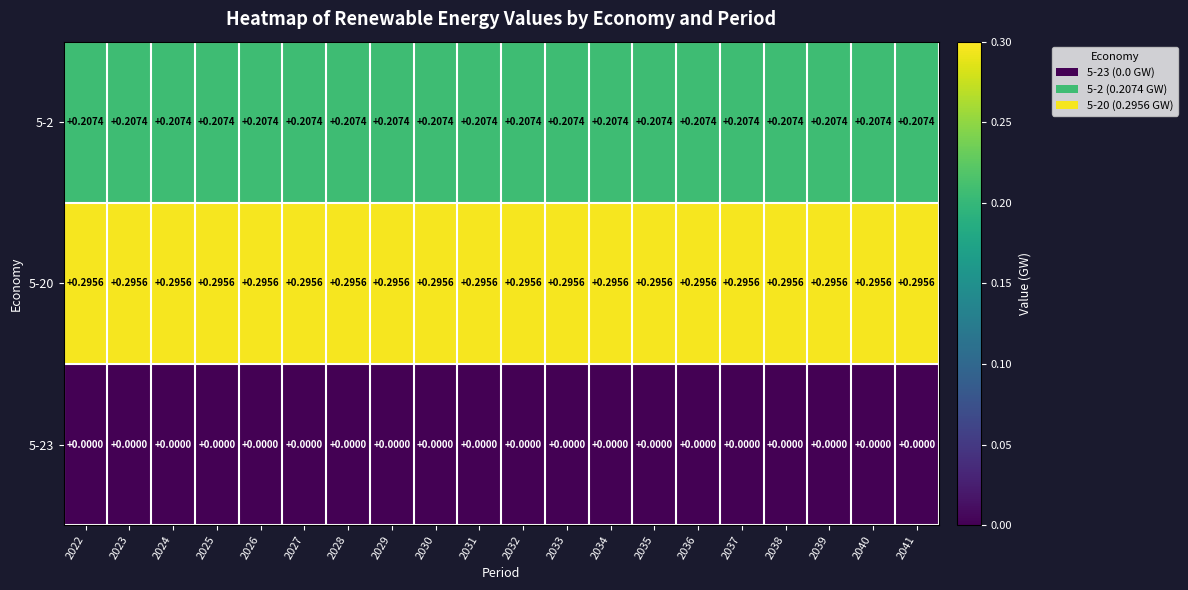

Is the value of 5-23 at 2040 greater than the value of 5-20 at 2034?

No